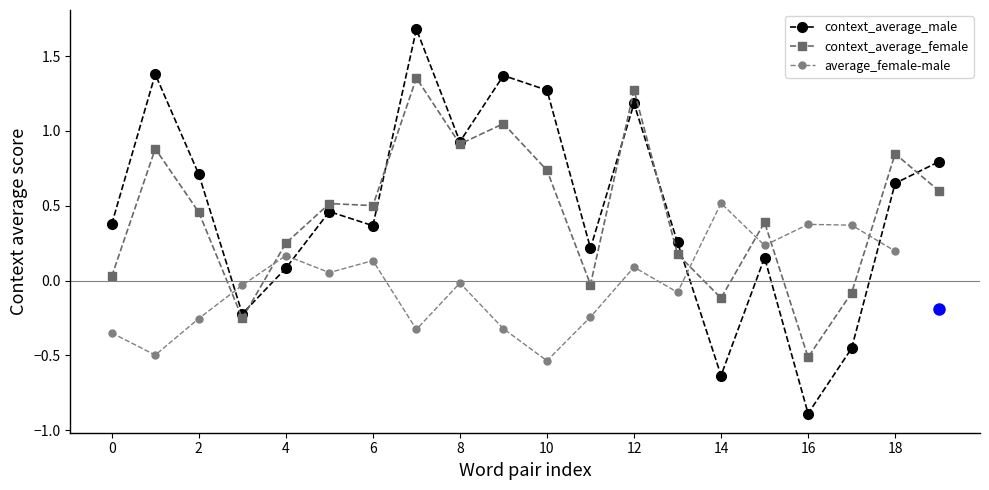

The value of context_average_male at 10 is 1.3. True or false?

True